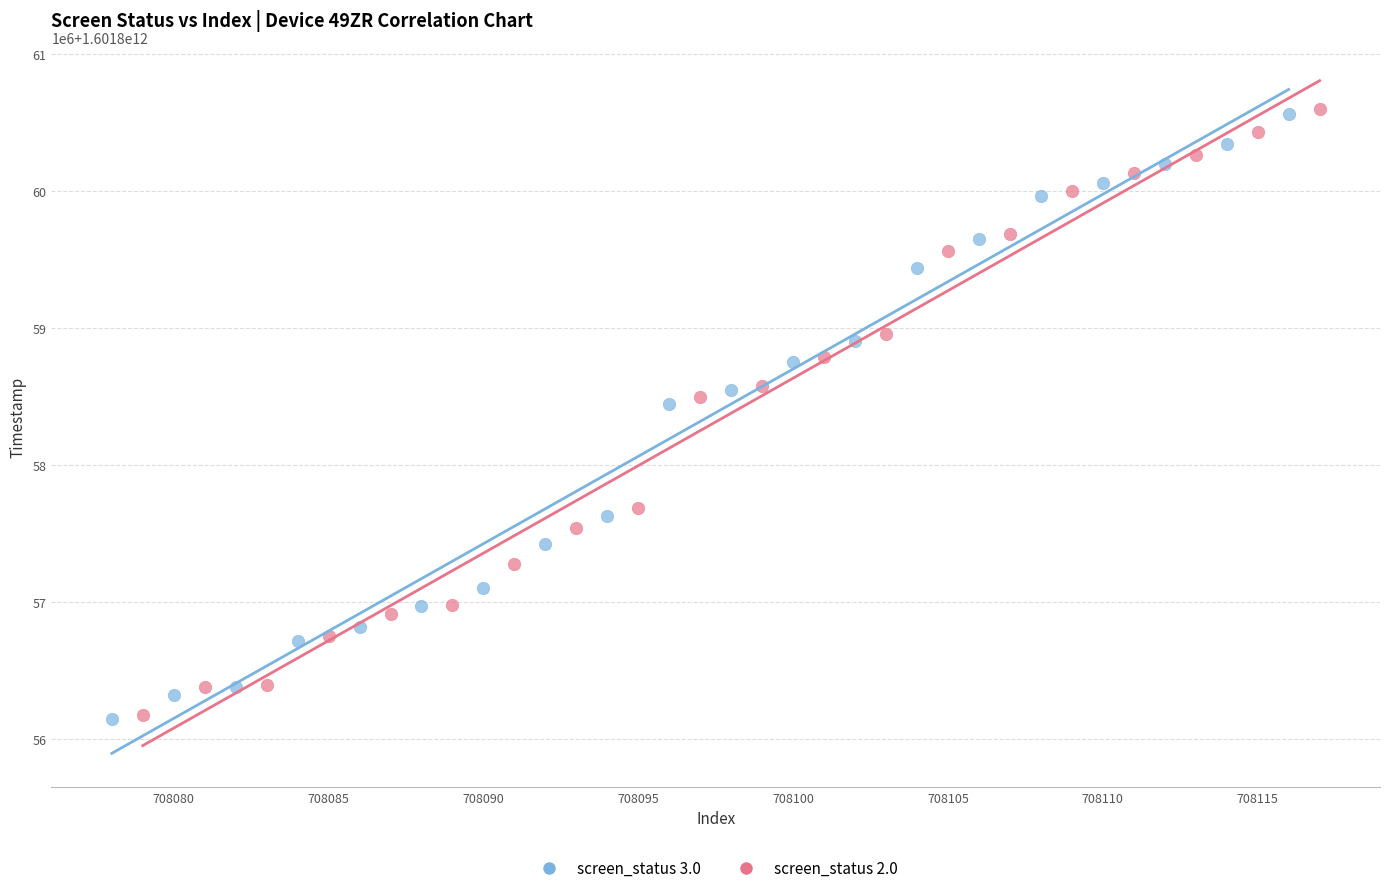

Which series has the largest Y range (max minus min)?

screen_status 2.0